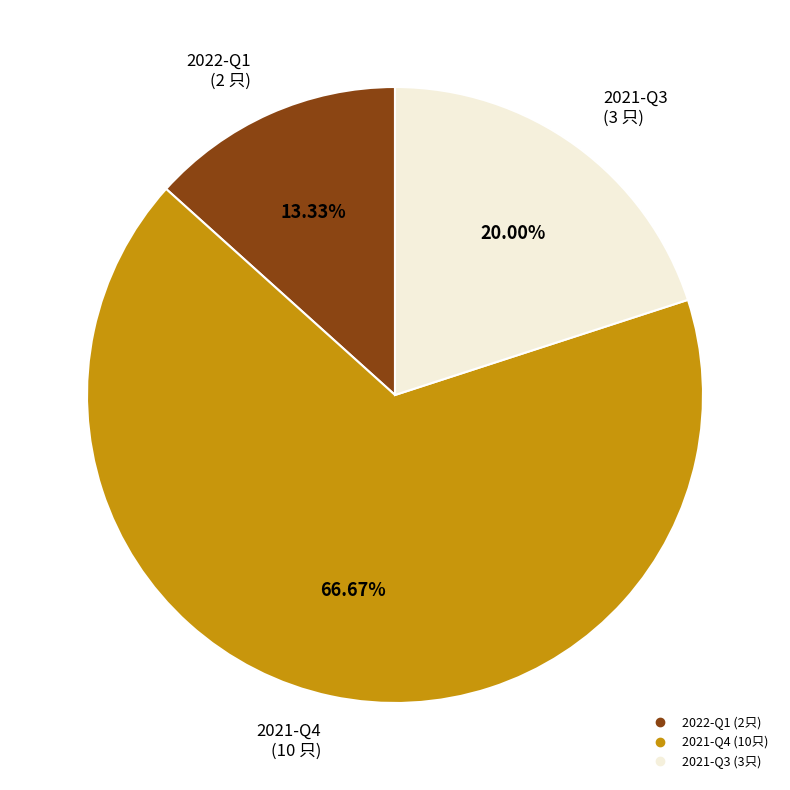

To the nearest percent, what is the difference between the 2022-Q1 and 2021-Q3 slice percentages?

7%